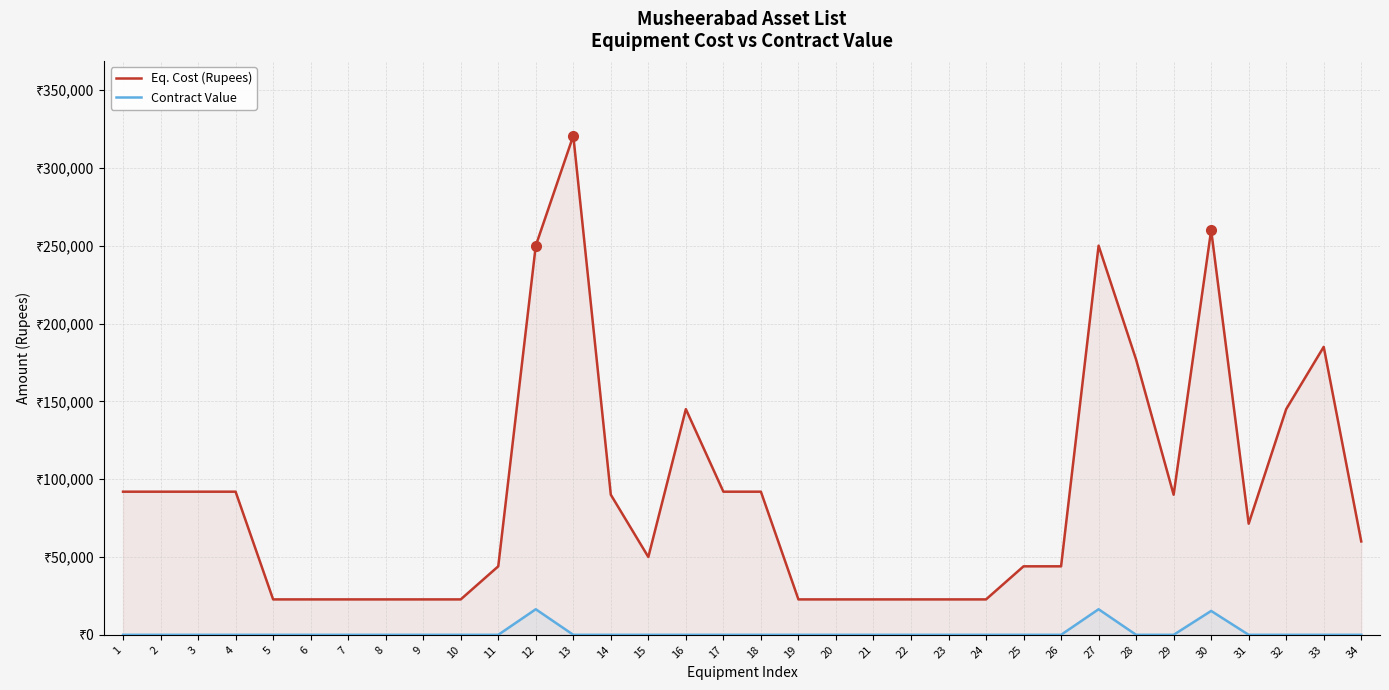

Reading left to right, list all the values displayed in this chart.

Eq. Cost (Rupees): 91950	91950	91950	91950	22755	22755	22755	22755	22755	22755	44000	250000	320625	90000	50000	145000	91950	91950	22755	22755	22755	22755	22755	22755	44000	44000	250000	176800	90000	260000	71400	145000	185000	60000
Contract Value: 0	0	0	0	0	0	0	0	0	0	0	16427	0	0	0	0	0	0	0	0	0	0	0	0	0	0	16427	0	0	15341	0	0	0	0